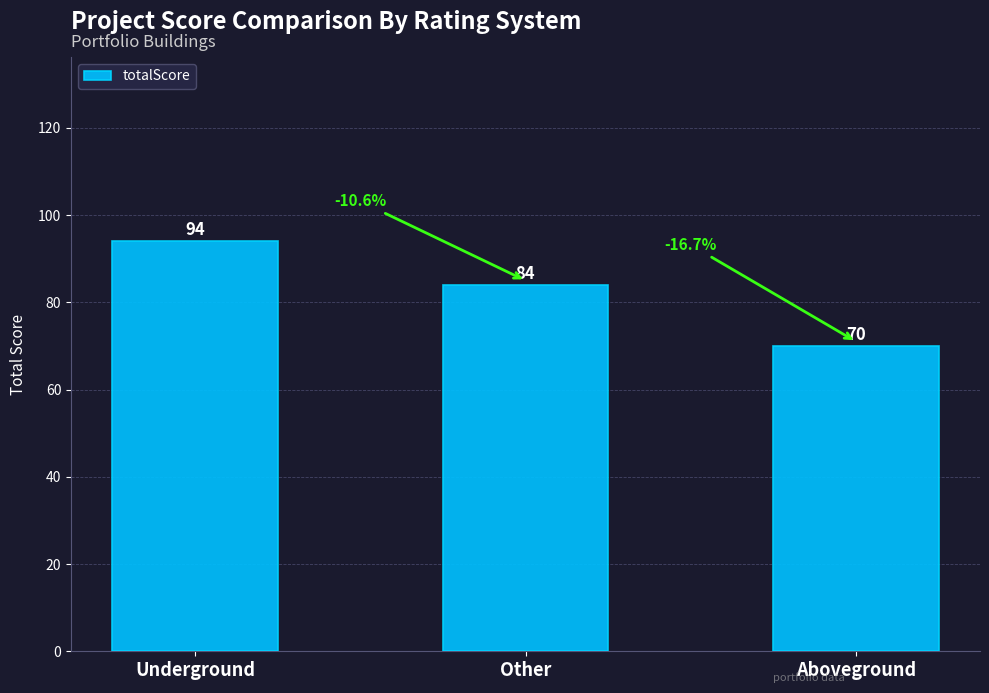

What is the difference between the maximum and minimum values?

24